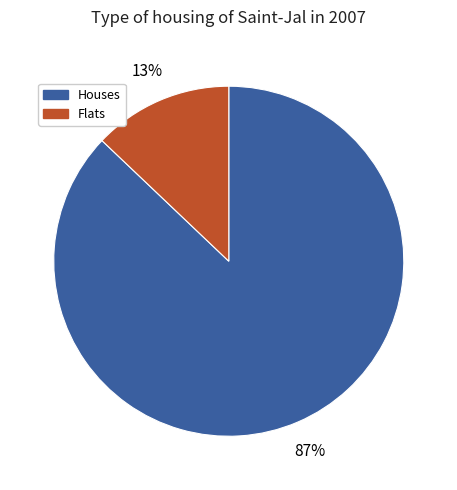

Which slice is the largest?

Houses